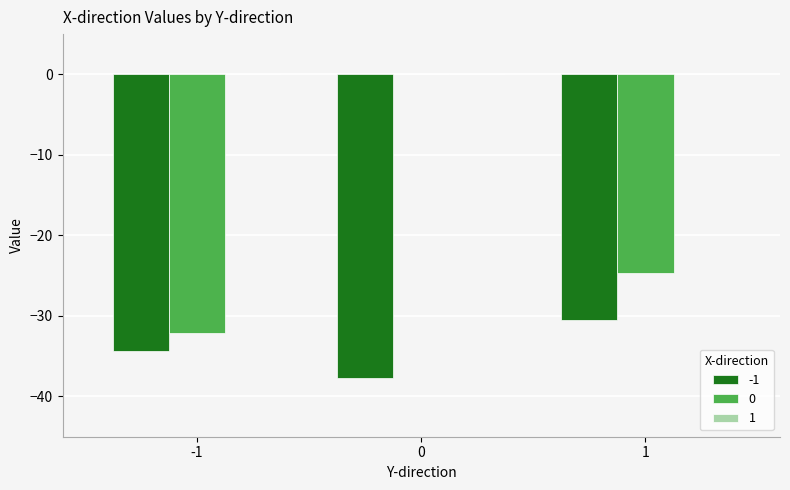

Are the bars grouped side by side (vs. stacked)?

Yes